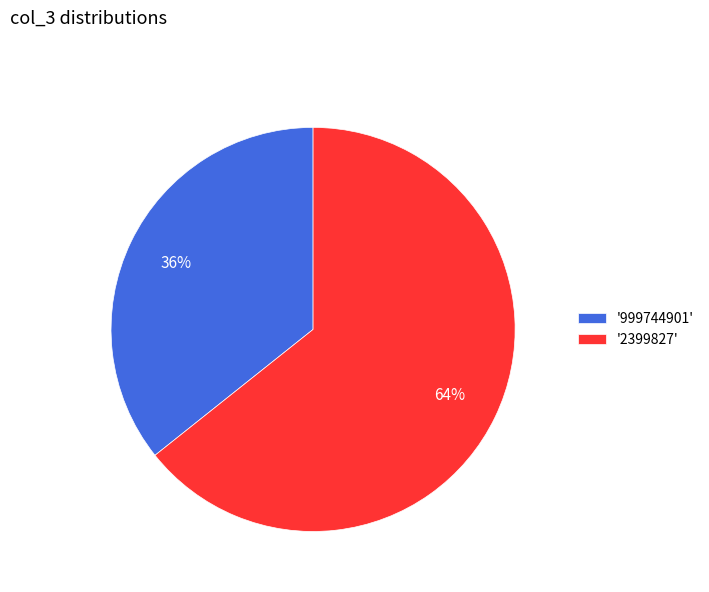

Which slice represents more than half of the pie?

'2399827'